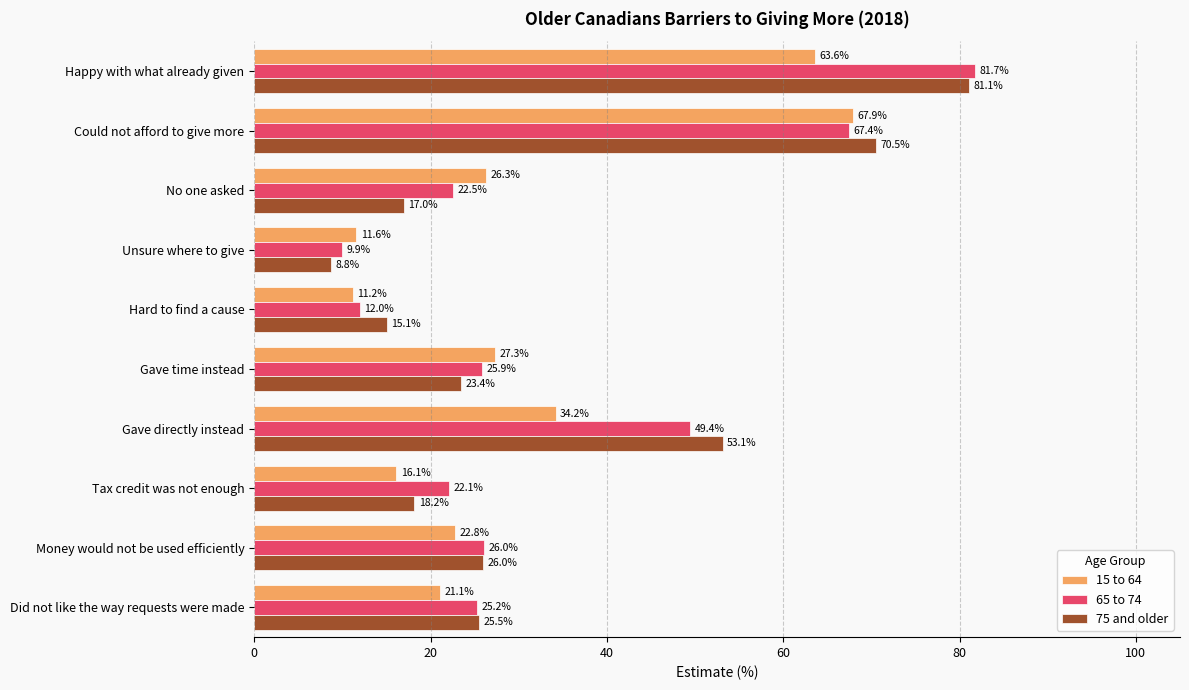

Which series has the largest total across all categories?

65 to 74